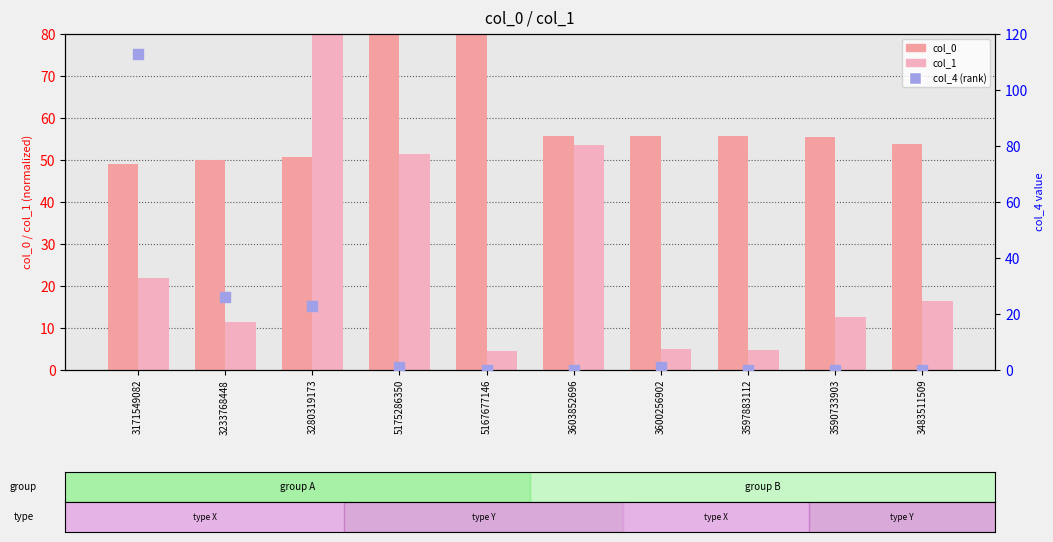

What are all the series names shown in the legend?

col_0, col_1, col_4 (rank)